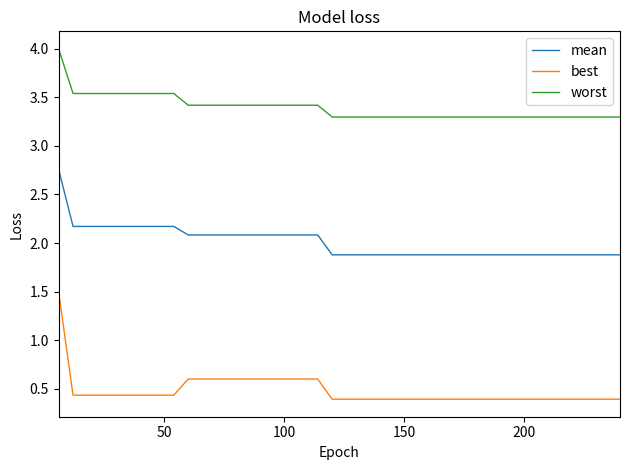

What is the sum of all worst values?

135.8